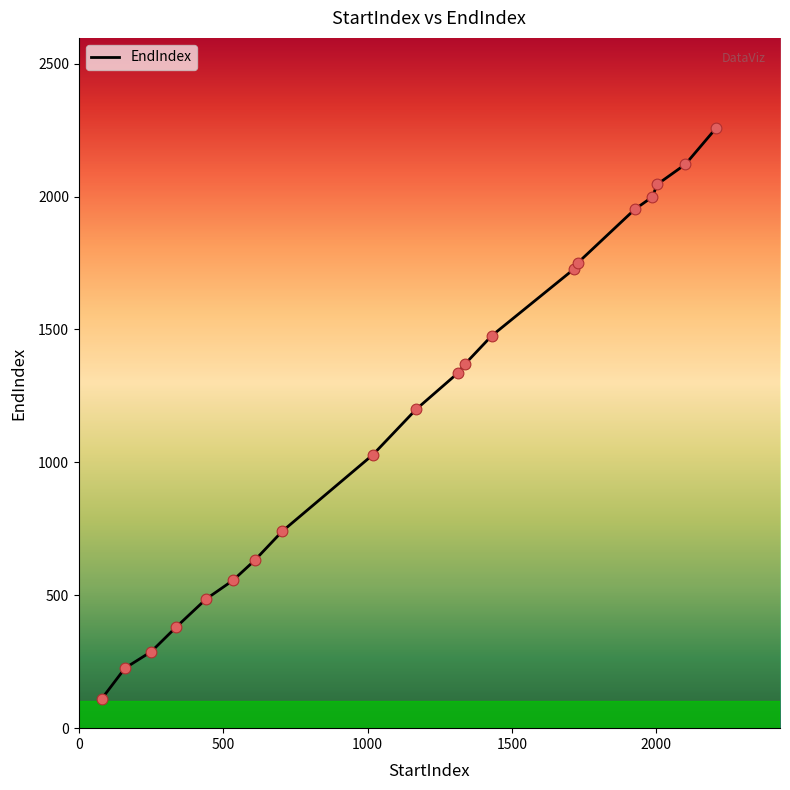

What is the smallest value displayed?

110